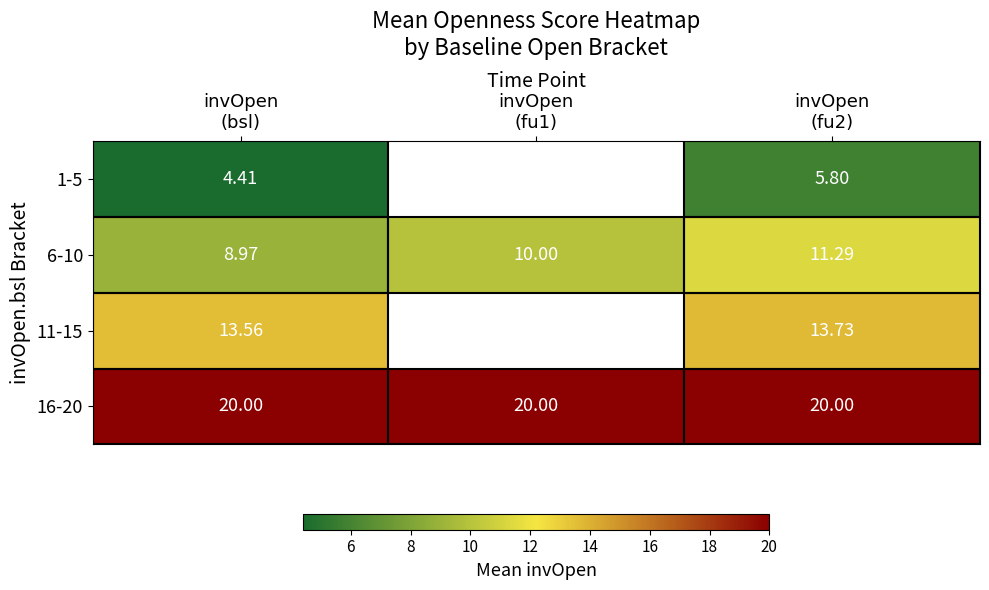

Which series has the largest total across all categories?

16-20